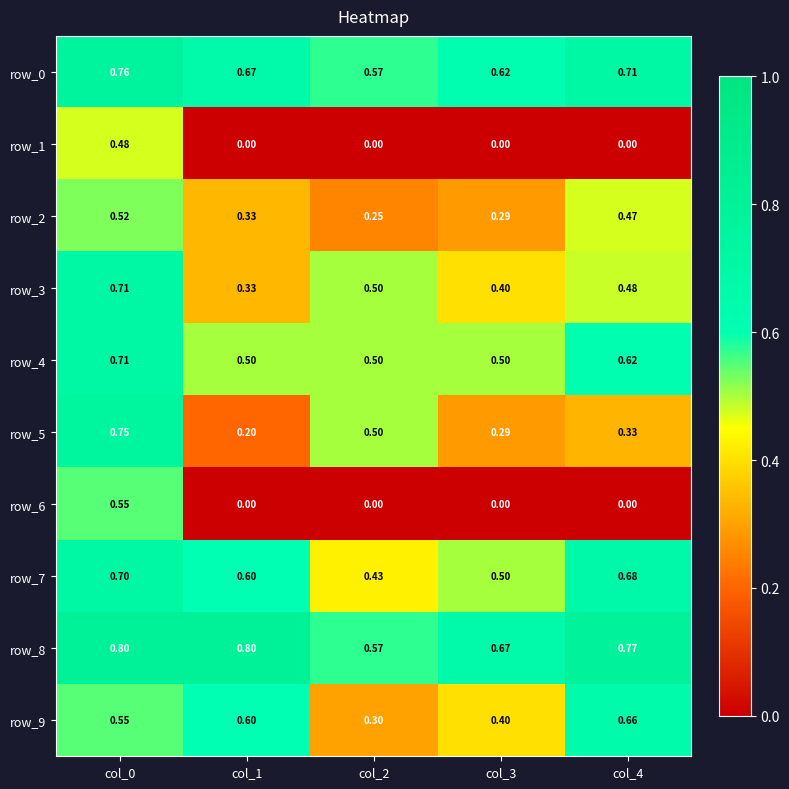

At how many categories does at least one series exceed 0?

5